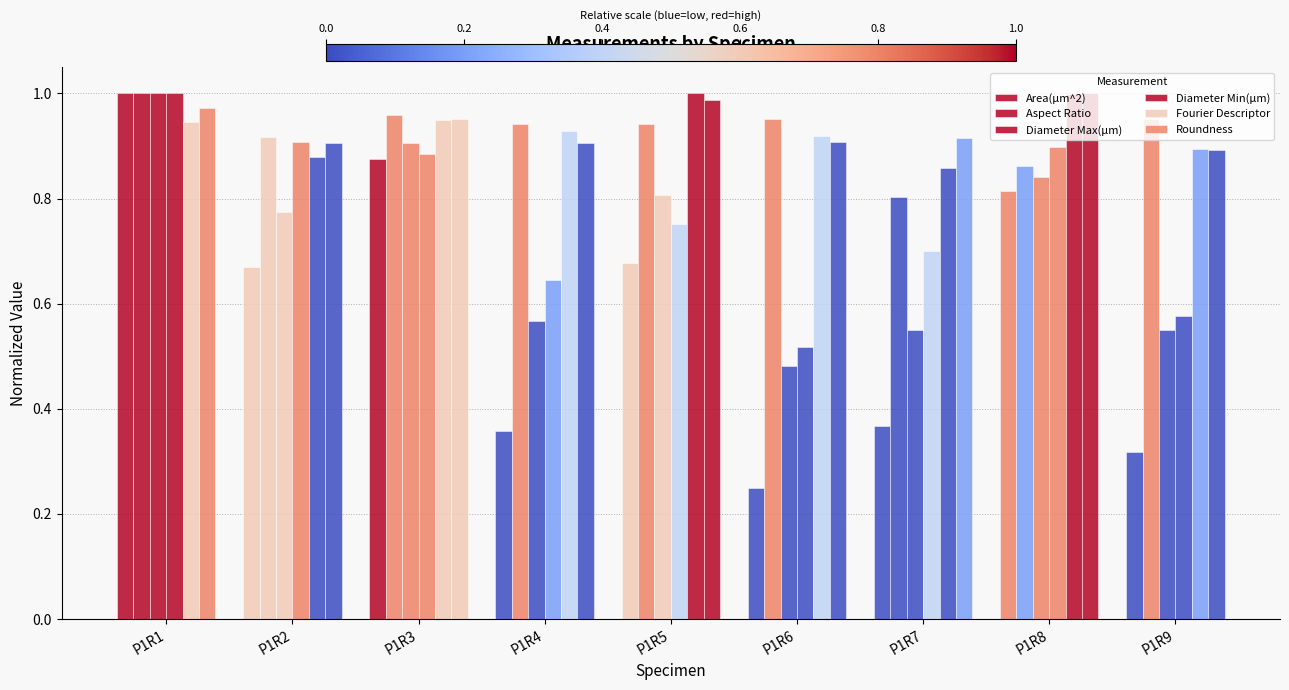

How many series are shown in this chart?

6